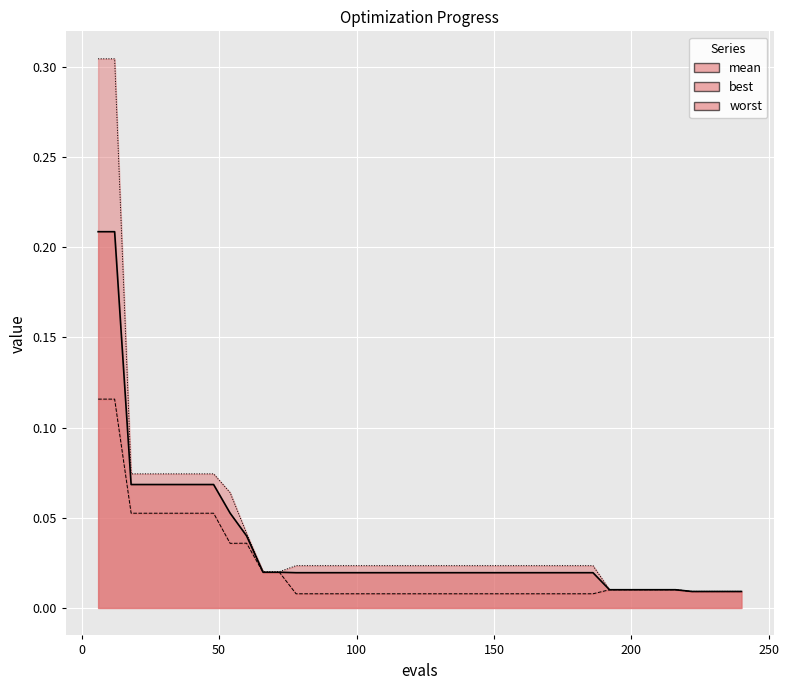

What is the maximum value shown in the chart?

0.3